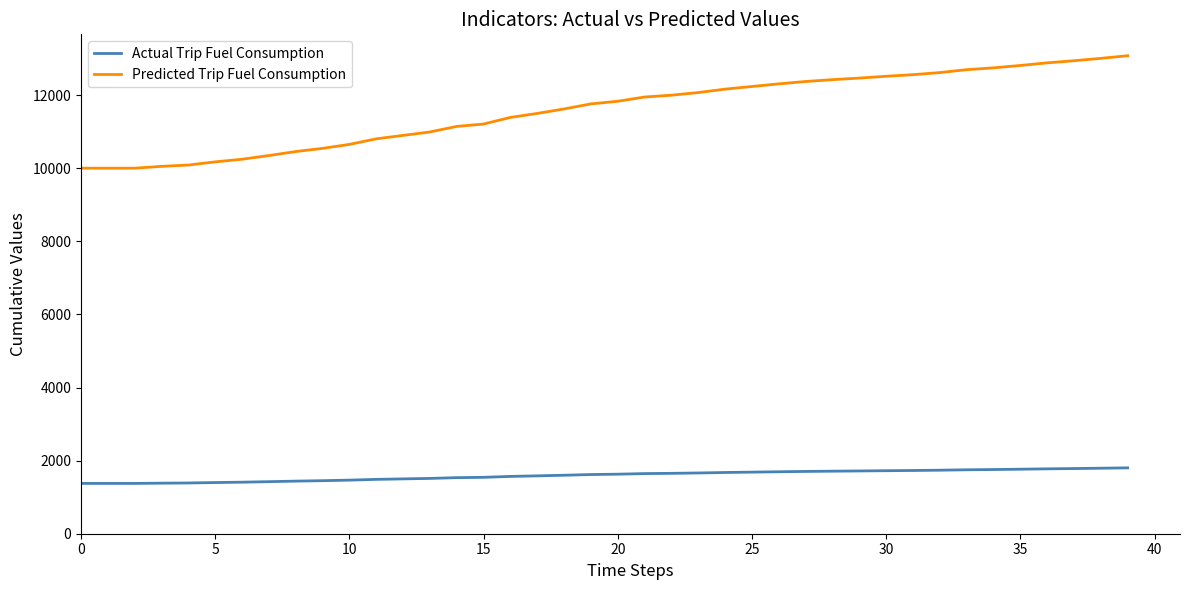

What is the difference between the maximum and minimum values in the Actual Trip Fuel Consumption series?

426